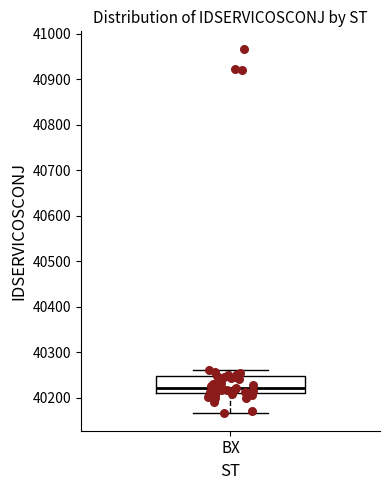

Read this box plot against the y-axis: the position of the median line, the range covered by the box, and the ends of both whiskers. The values are not printed on the chart, so give them approximately, as read against the axis.

median 40220, box 40210 to 40250, whiskers 40170 to 40260